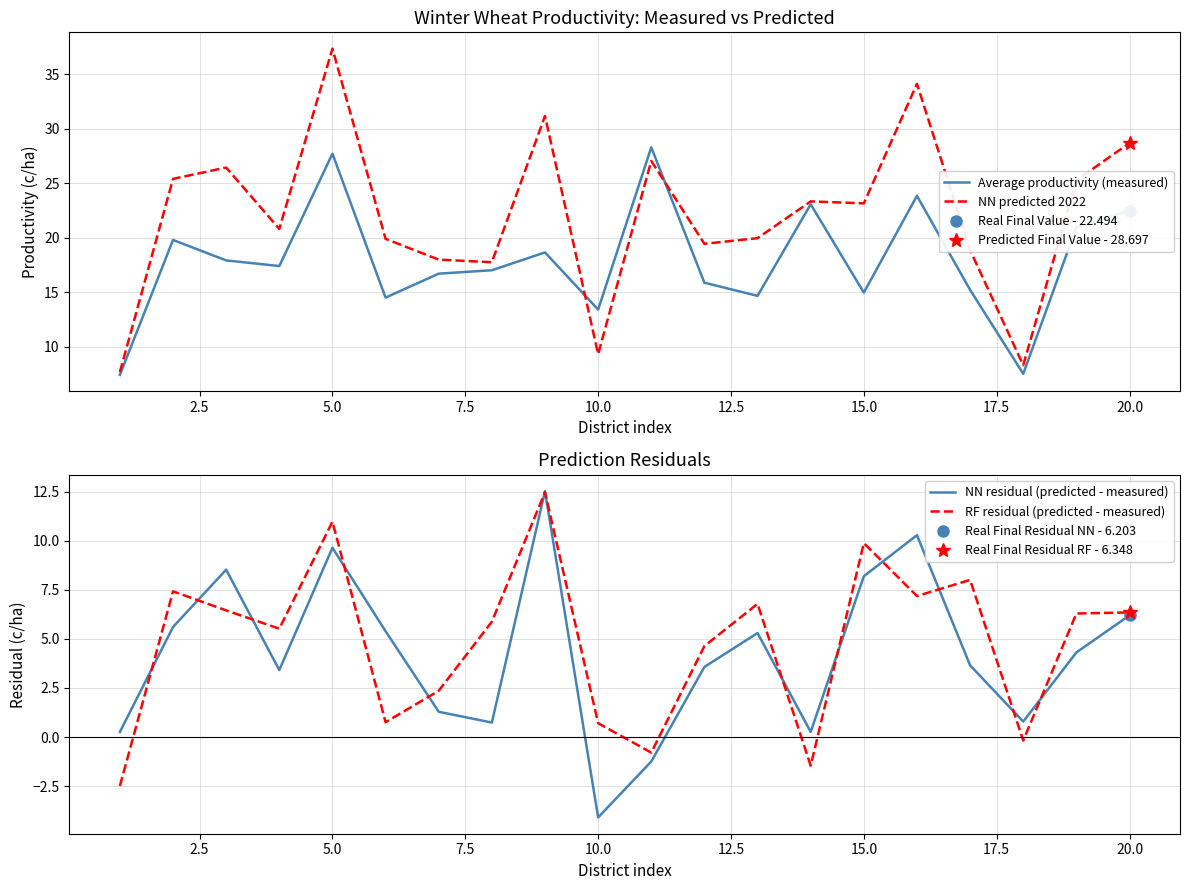

What is the difference between the maximum and second lowest values in the Average productivity (measured) series?

20.8